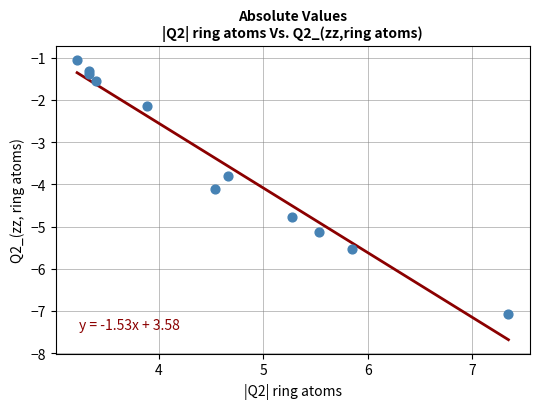

What is the range of X values (max minus min)?

4.1